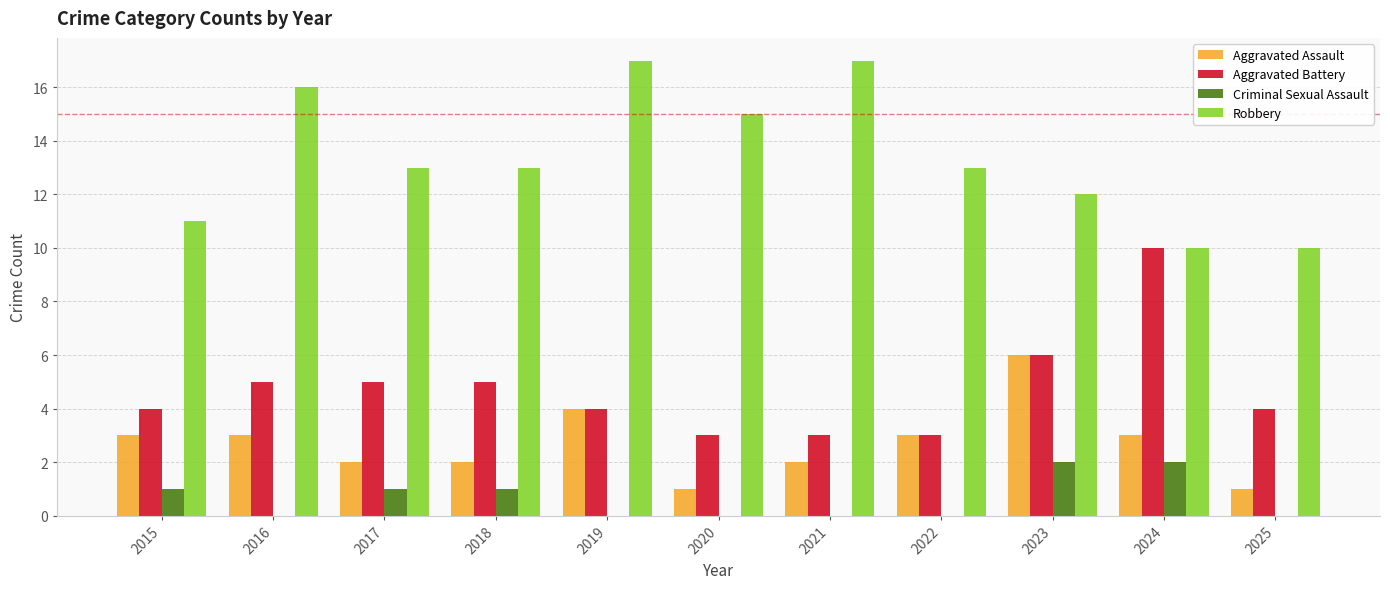

The value of Criminal Sexual Assault at 2023 is 1. True or false?

False